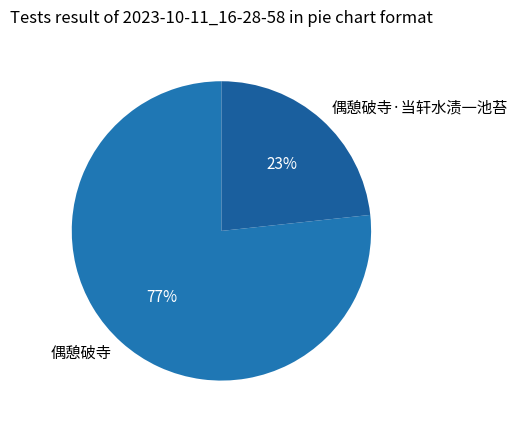

To the nearest percent, what is the average slice percentage?

50%